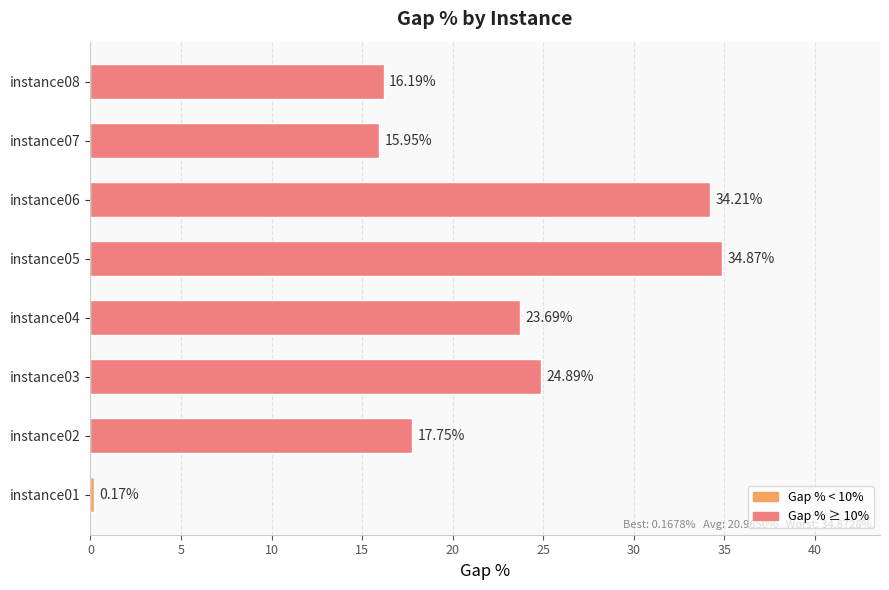

List the labels in order of value, largest first.

instance05, instance06, instance03, instance04, instance02, instance08, instance07, instance01